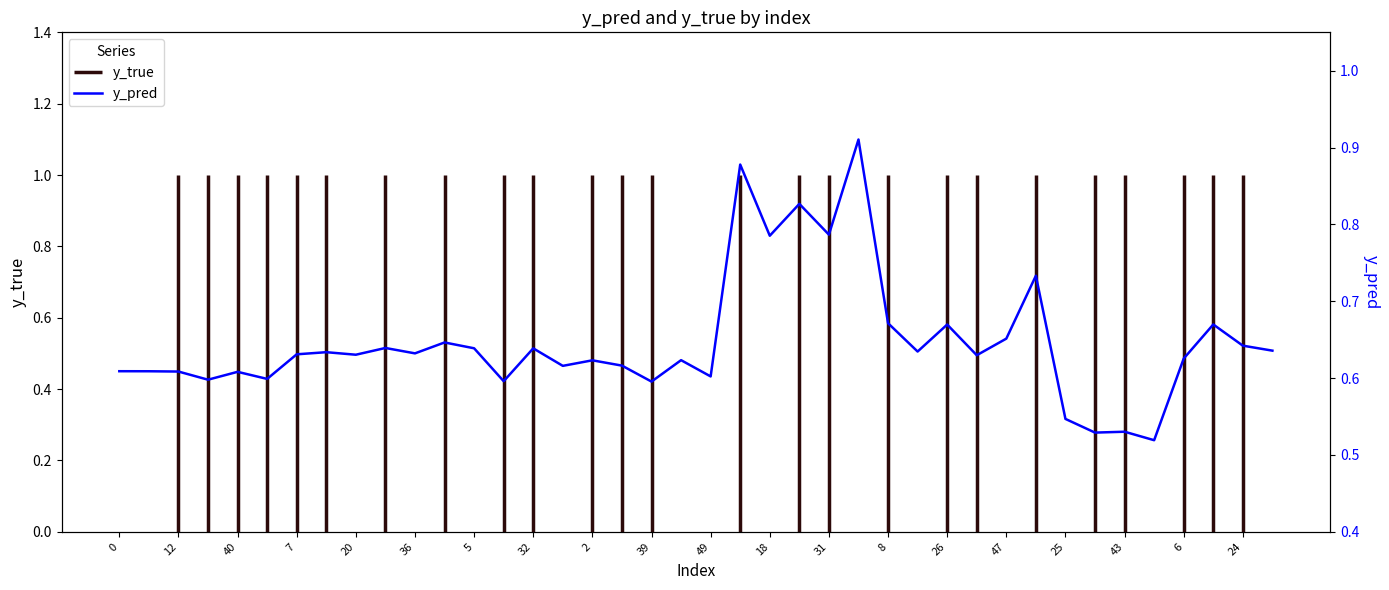

What is the label of the 18th point from the right?

22